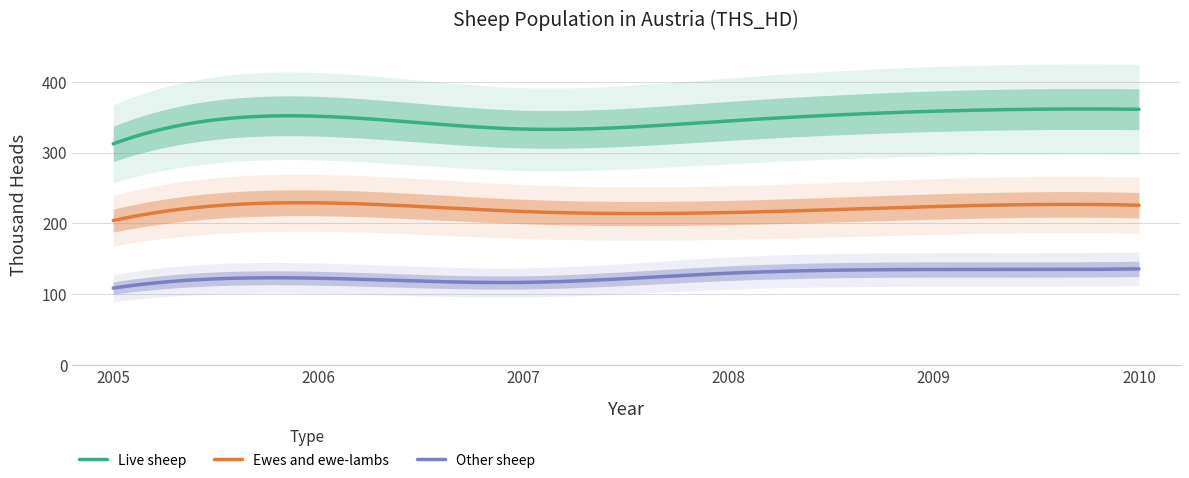

Which category has the highest value in the Ewes and ewe-lambs series?

2006